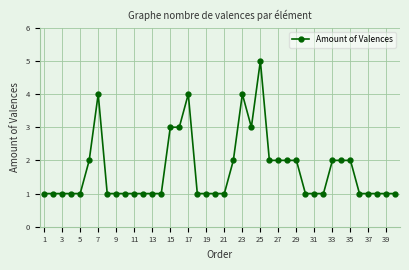

What is the difference between the maximum and second lowest values?

4